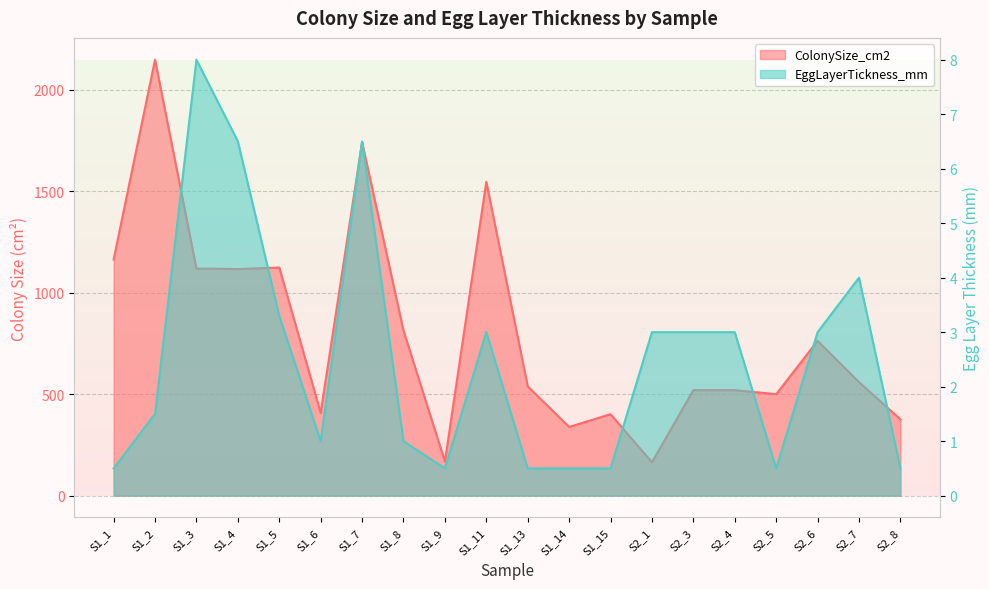

True or false: ColonySize_cm2 and EggLayerTickness_mm cross at least once.

False